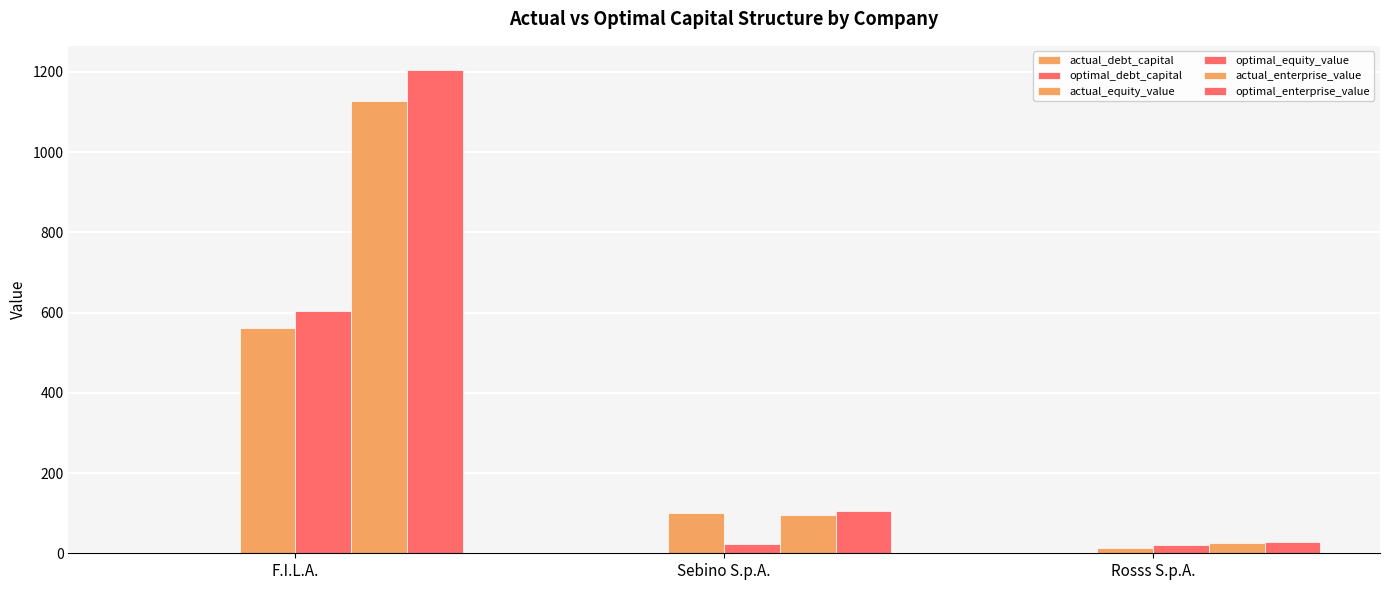

Which series has the widest spread of values?

optimal_enterprise_value